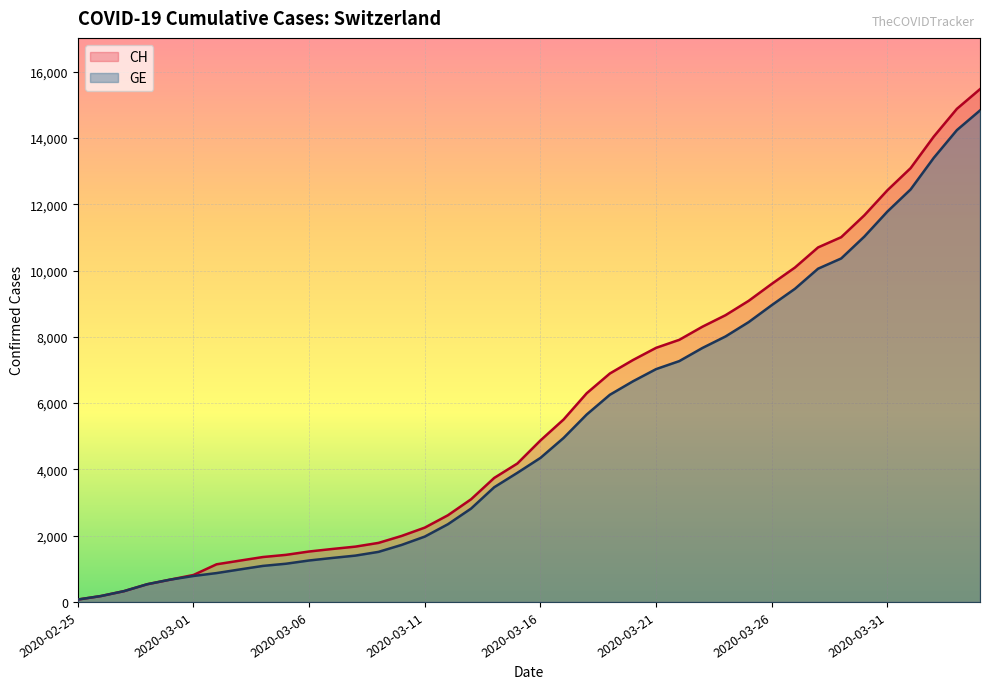

At which category does the chart reach its minimum across all series?

2020-02-25